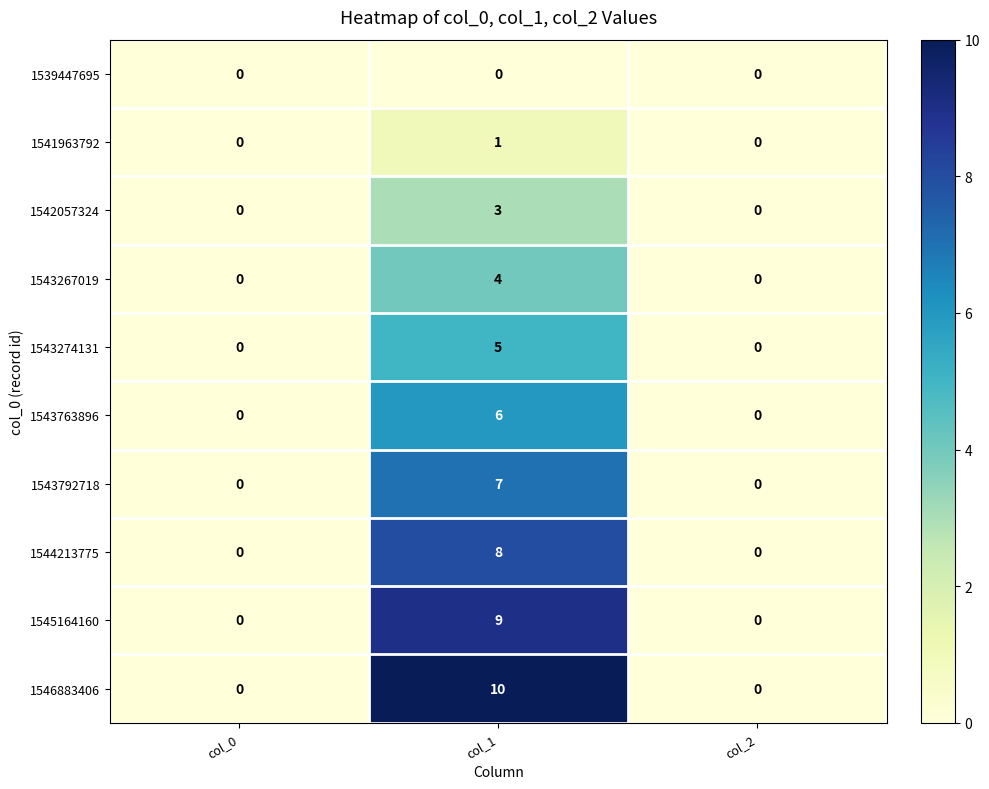

The value of 1543274131 at col_1 is 2. True or false?

False